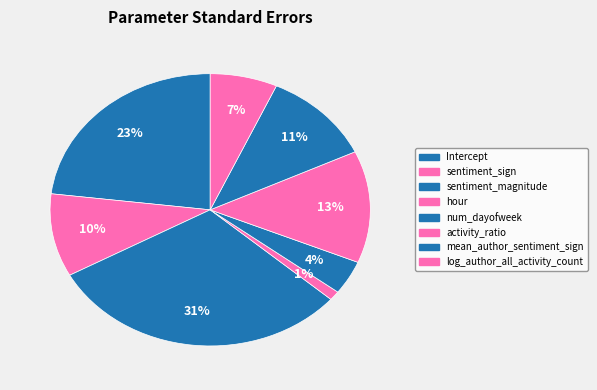

To the nearest percent, what is the combined percentage of hour and activity_ratio?

14%